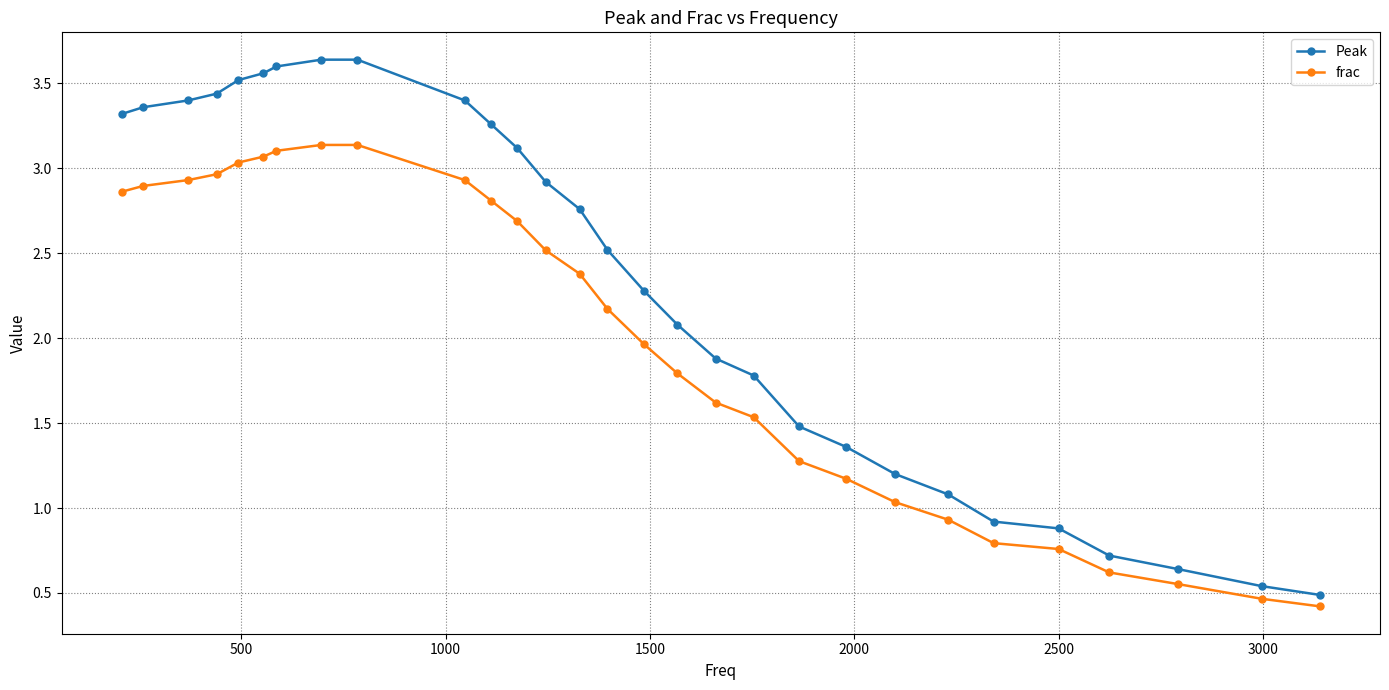

Which series has the largest range (max minus min)?

Peak